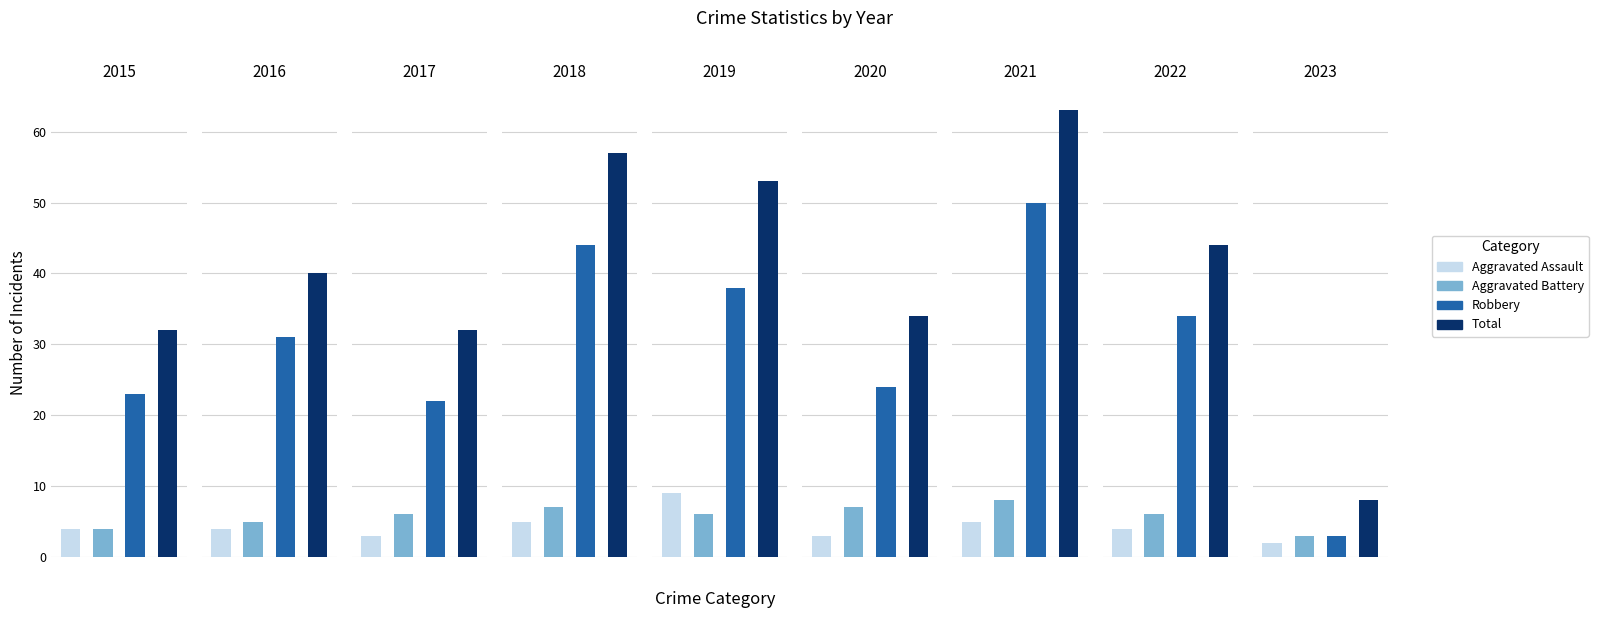

What is the difference between the Robbery values at 2018 and 2021?

6